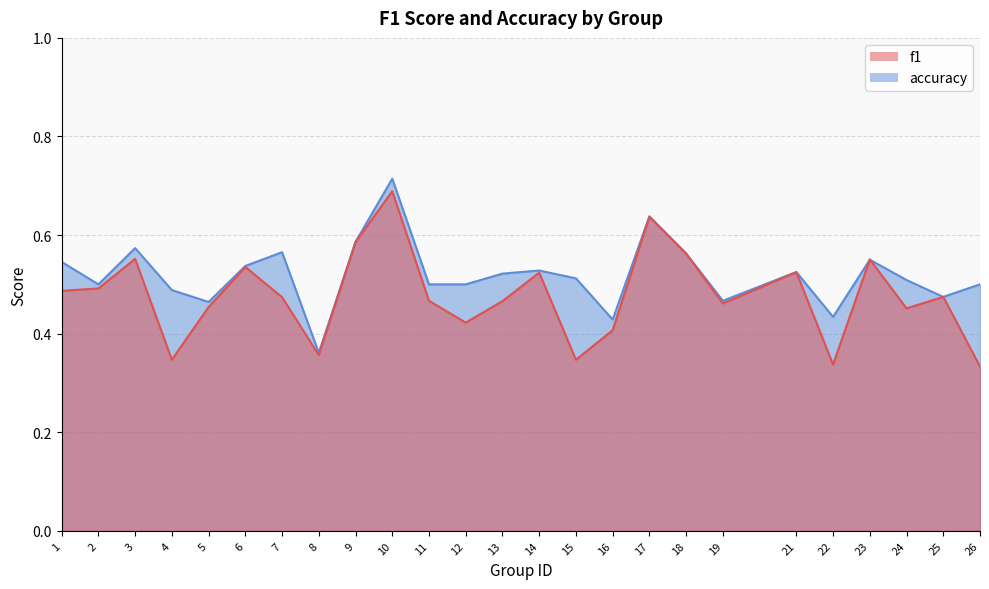

What are all the series names shown in the legend?

f1, accuracy